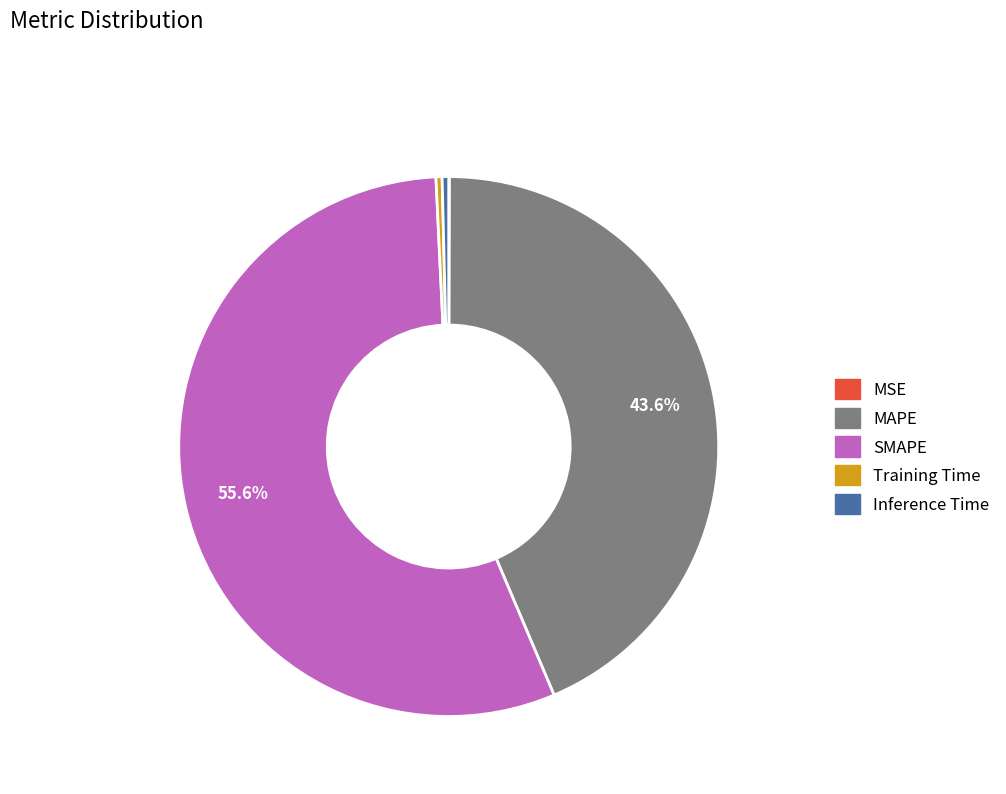

Does SMAPE represent more than half of the total?

Yes